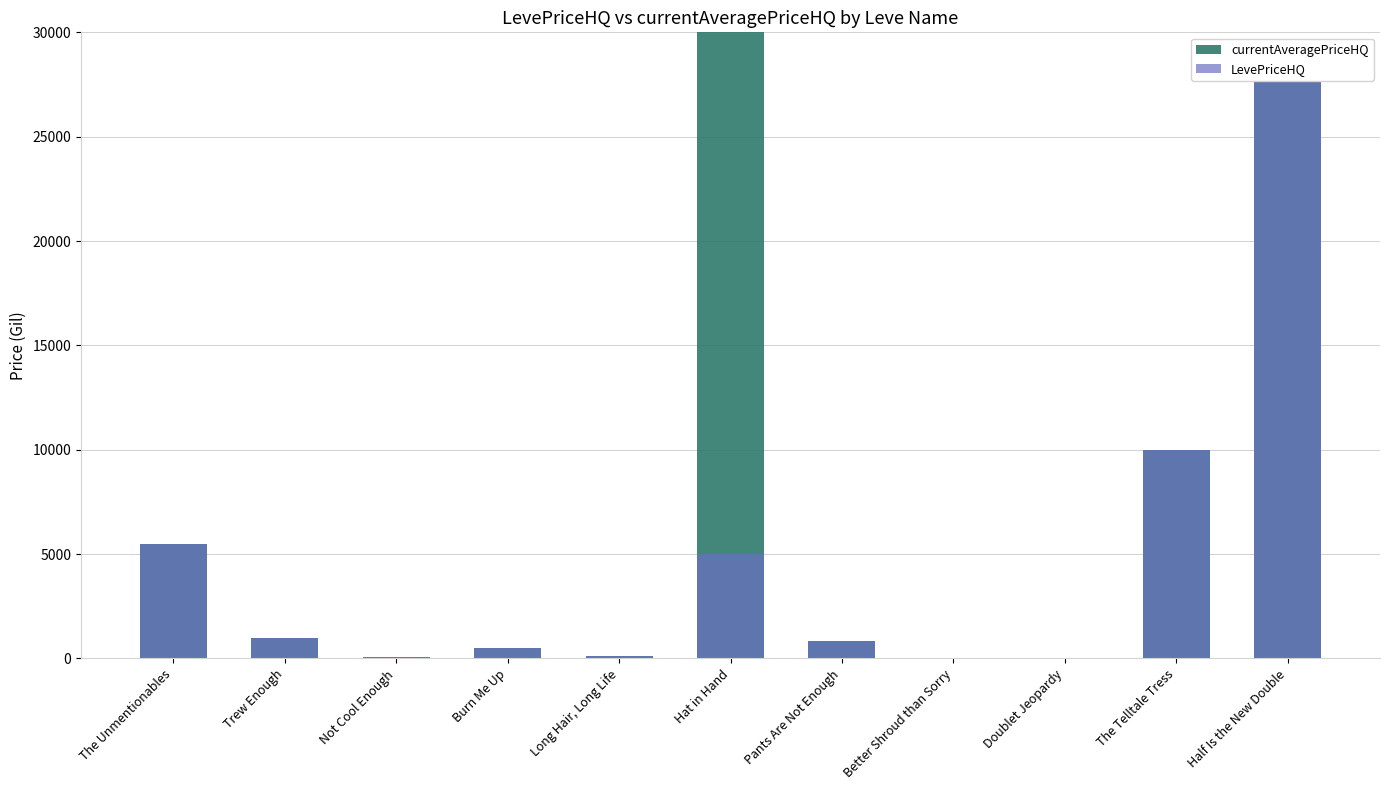

What is the value of the LevePriceHQ bar at the 3rd from the left?

88.0